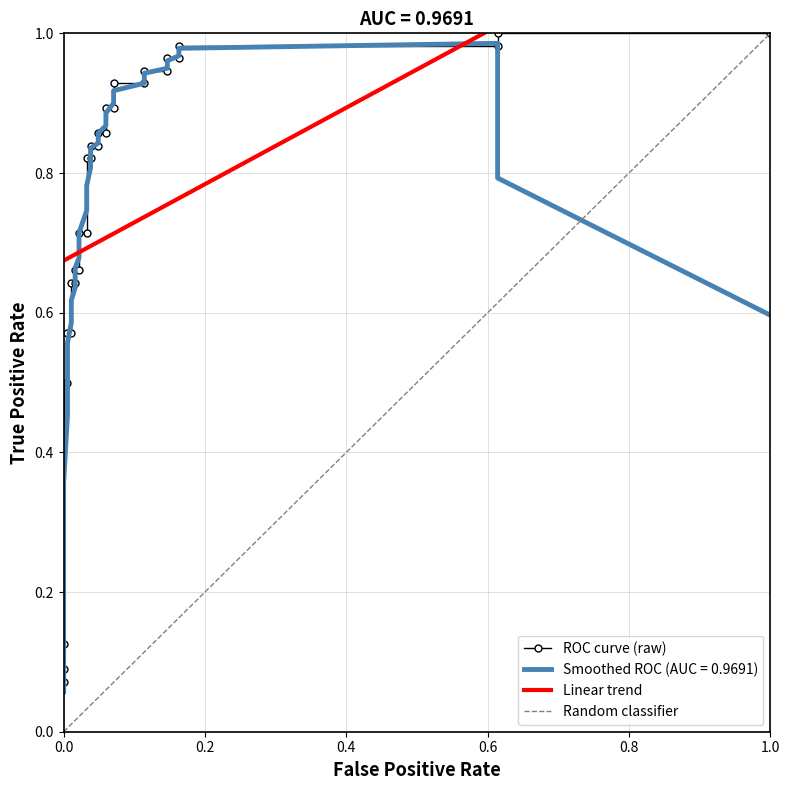

What is the value of the 18th point from the left?

0.9